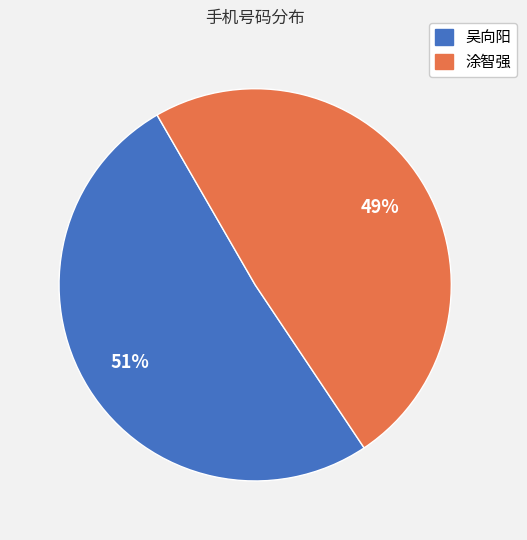

To the nearest percent, what portion does 吴向阳 represent?

51%